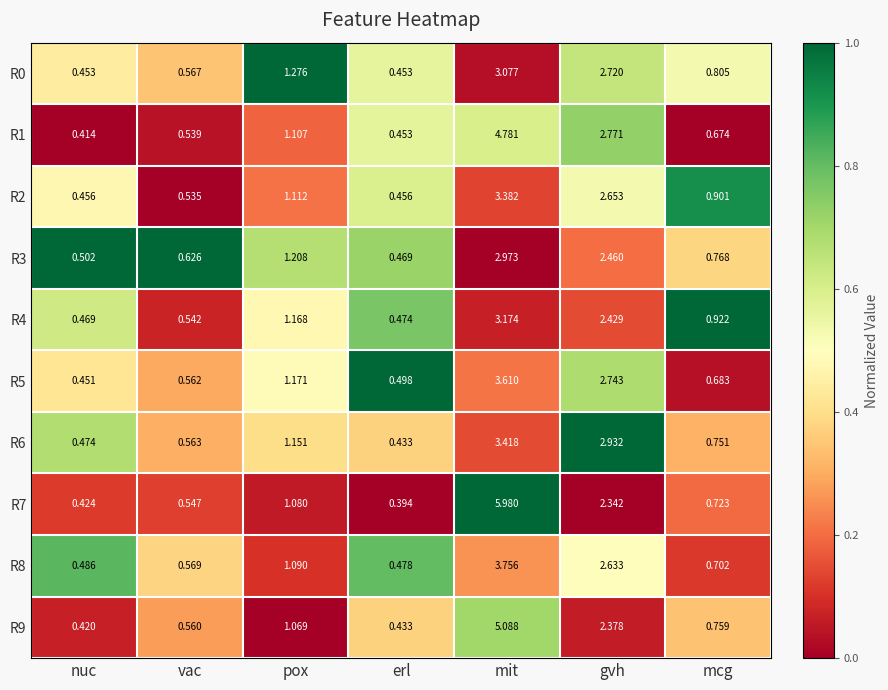

At which category is the sum across all series the highest?

mit